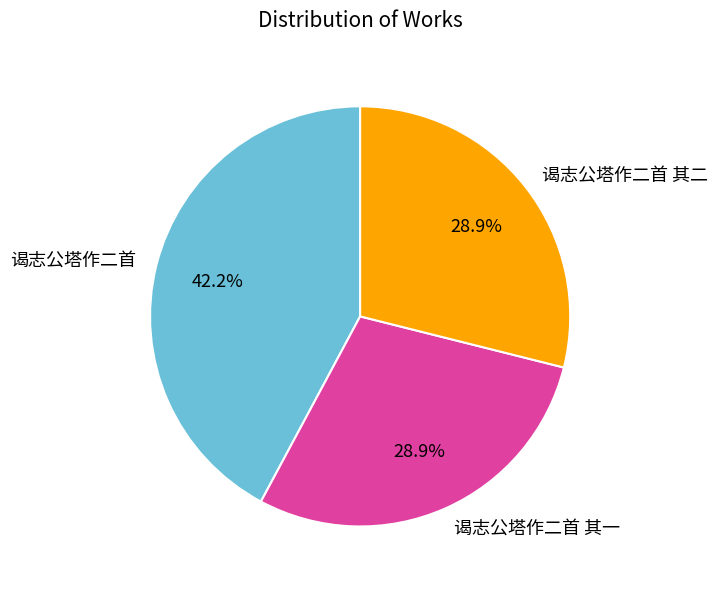

What percentage is the 谒志公塔作二首 其二 slice, to the nearest percent?

29%